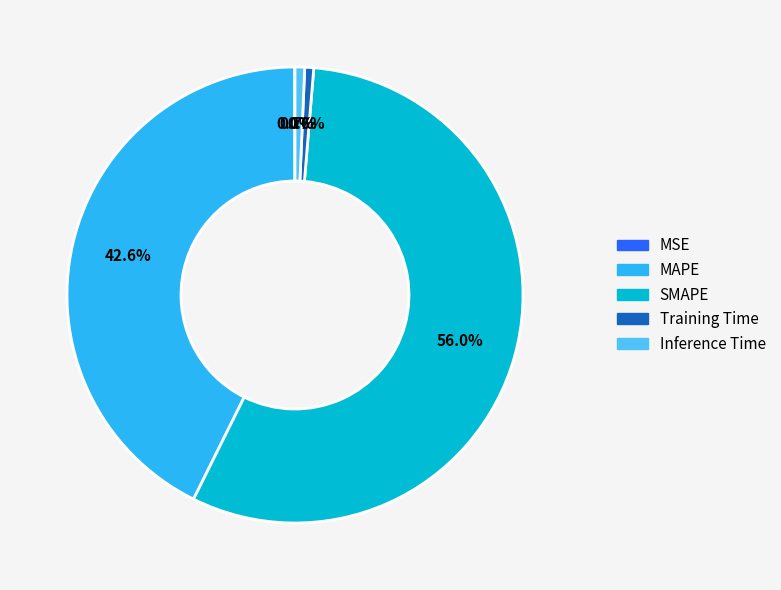

Is there any slice that represents more than half of the pie?

Yes